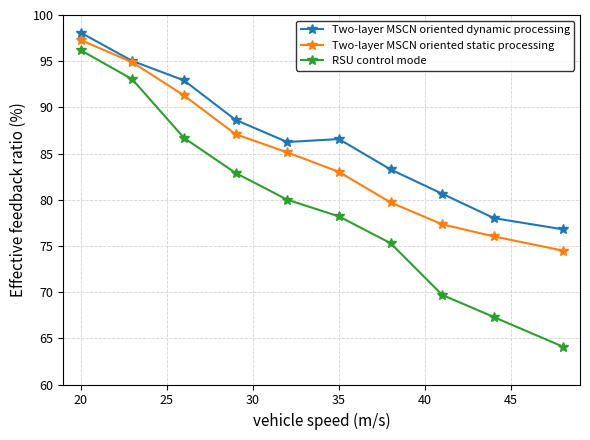

Count the number of data series in this chart.

3